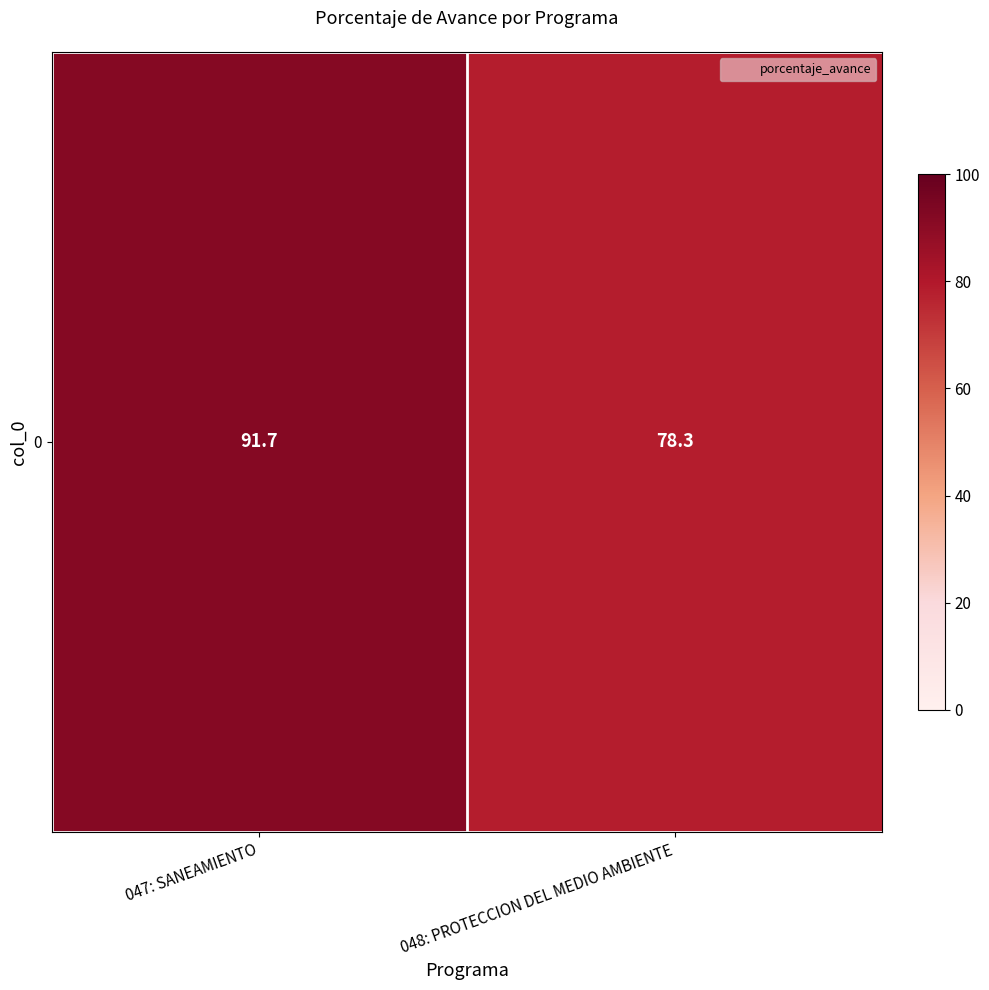

Which label corresponds to the largest value in the chart?

047: SANEAMIENTO